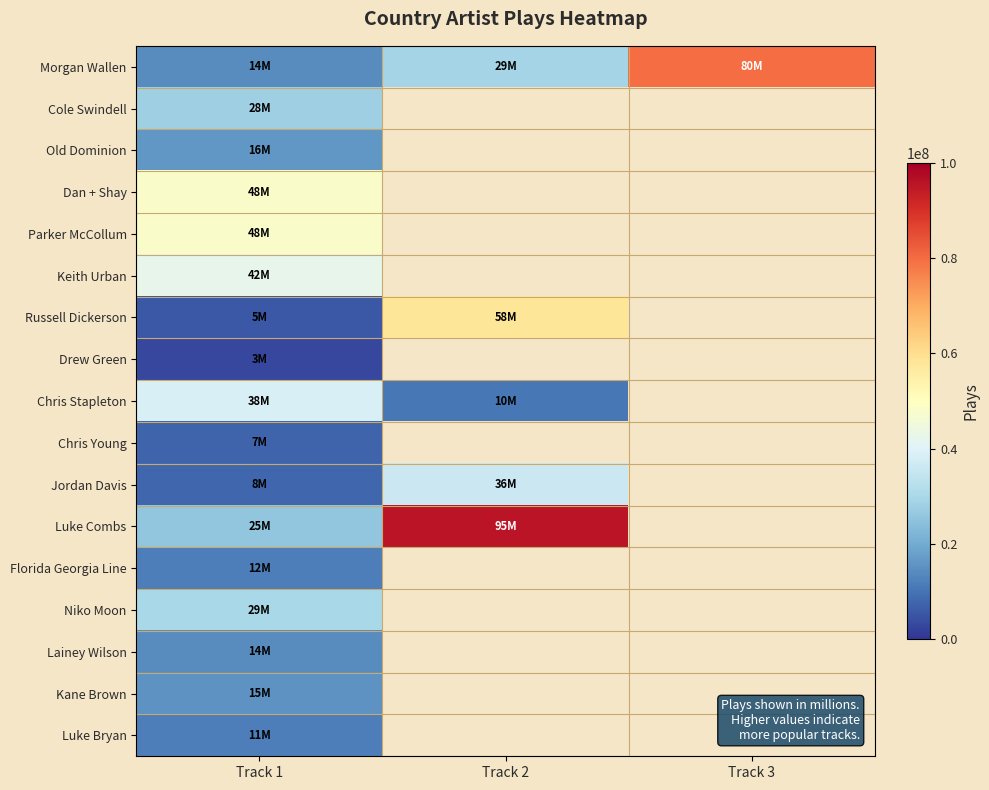

Which label corresponds to the largest value in the chart?

Track 2